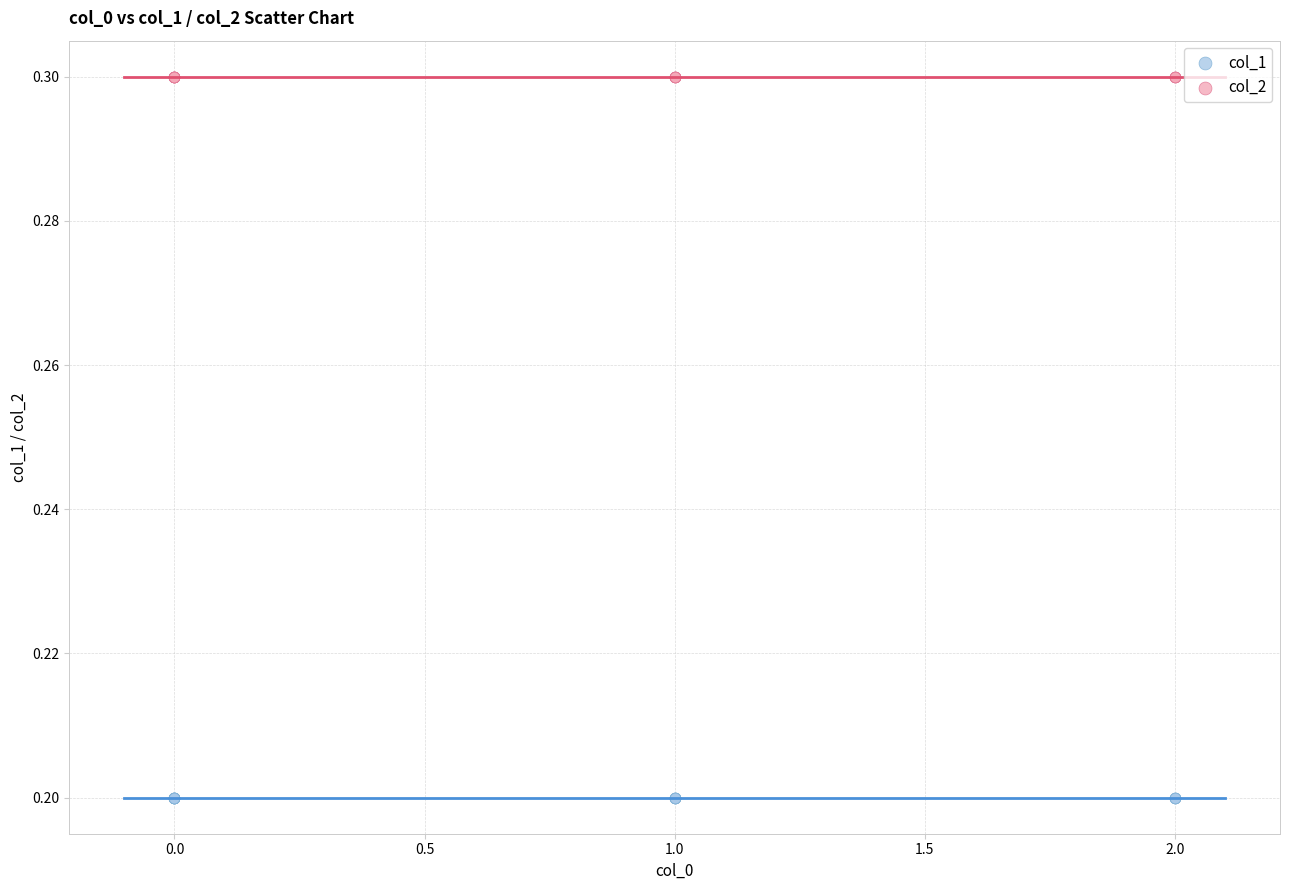

What are all the series names shown in the legend?

col_1, col_2